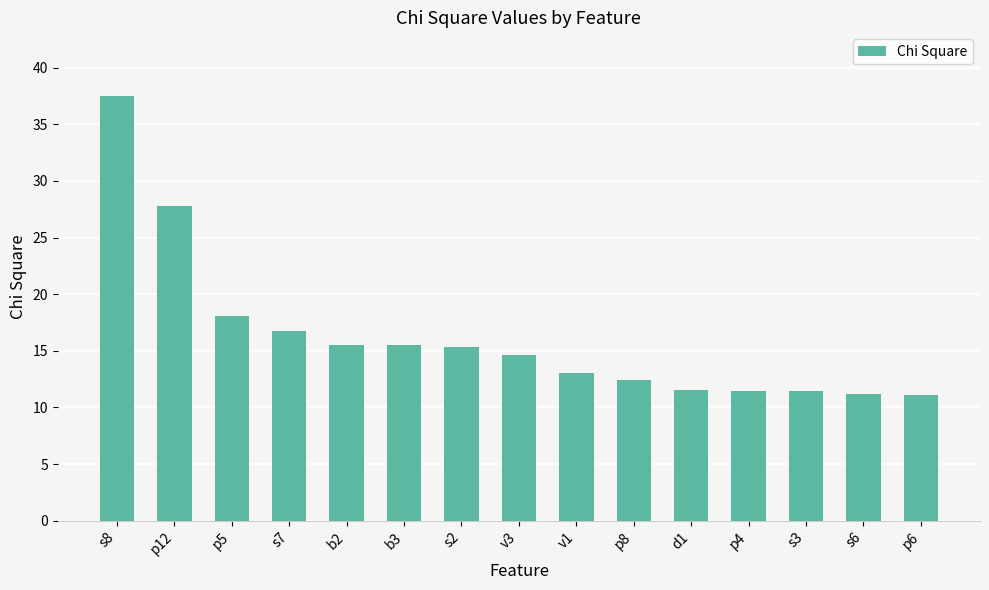

What is the maximum value shown in the chart?

37.5